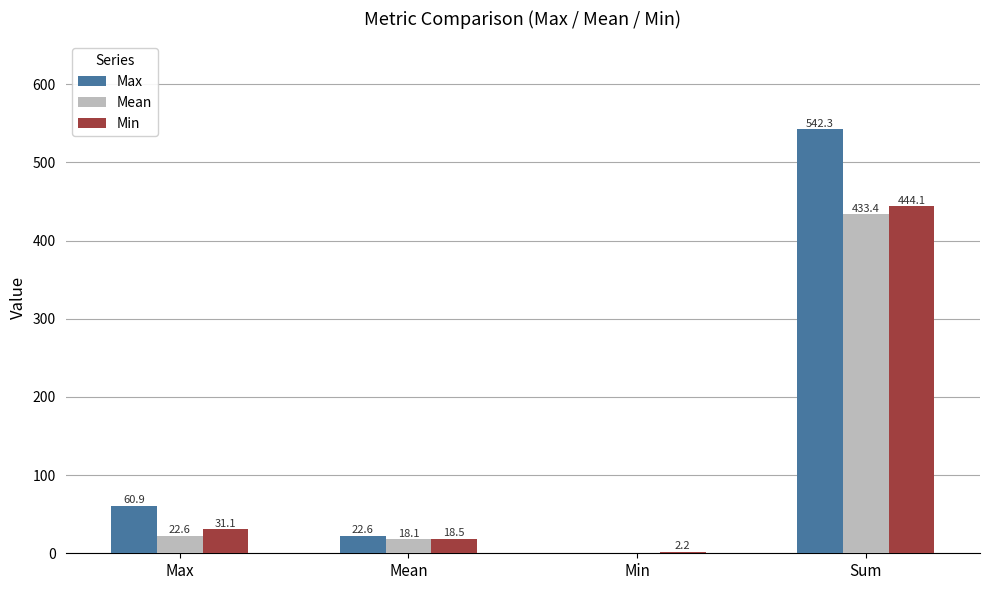

The value of Max at Max is 86.6. True or false?

False